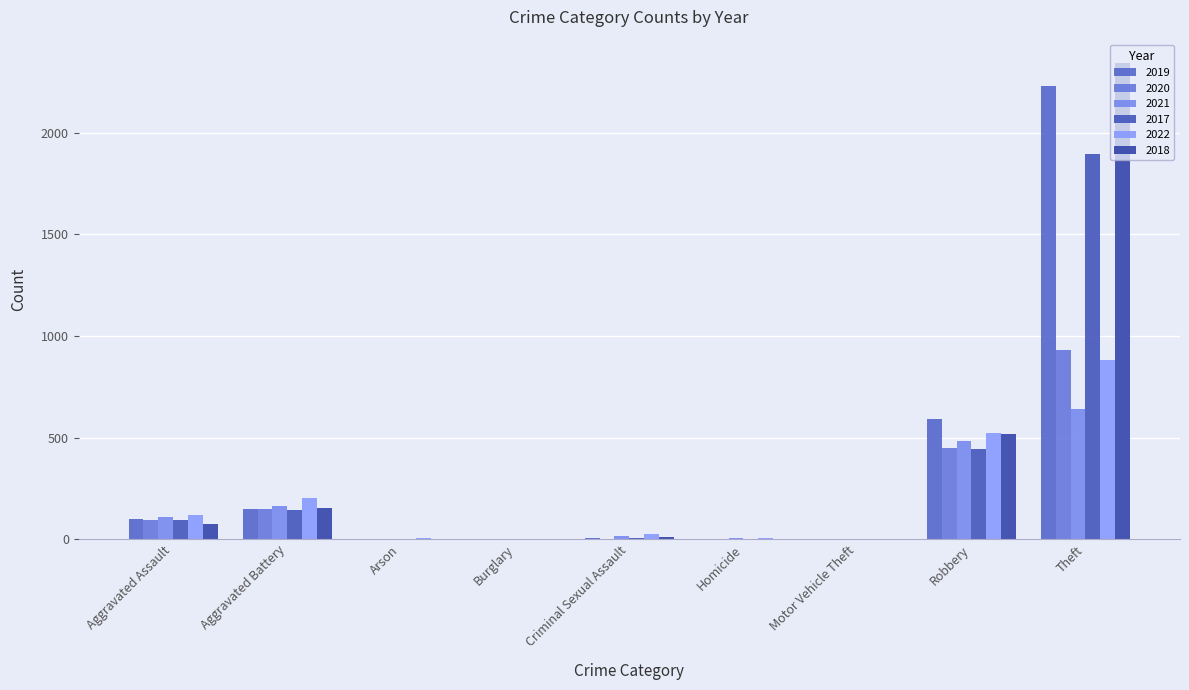

How many distinct data groups are displayed?

6